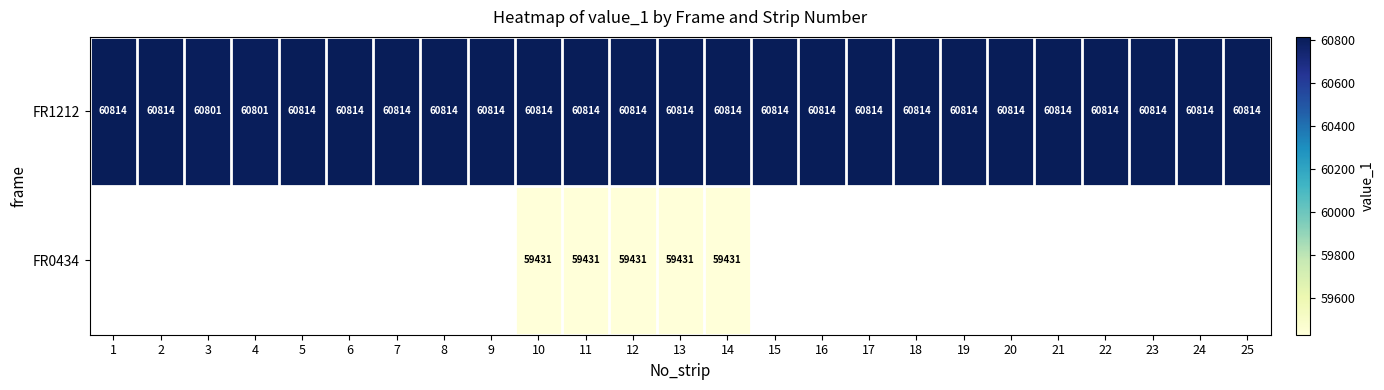

What is the difference between the maximum and minimum values in the FR1212 series?

13